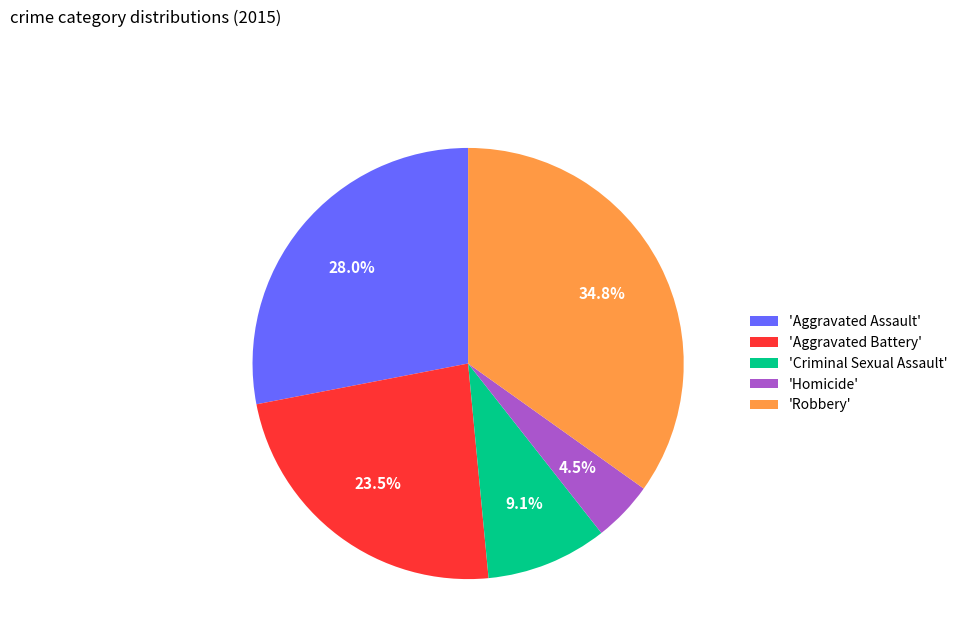

How many segments does this pie chart have?

5